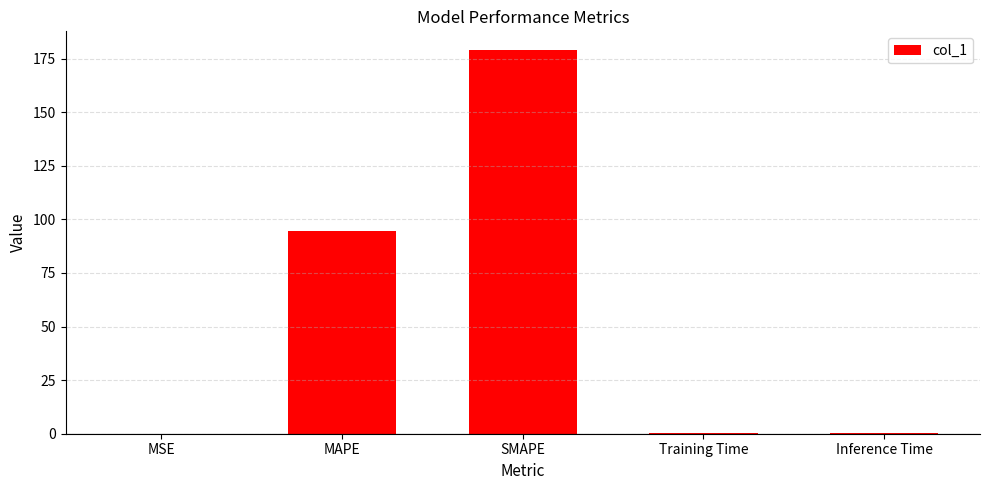

Between MSE and SMAPE, which is larger?

SMAPE